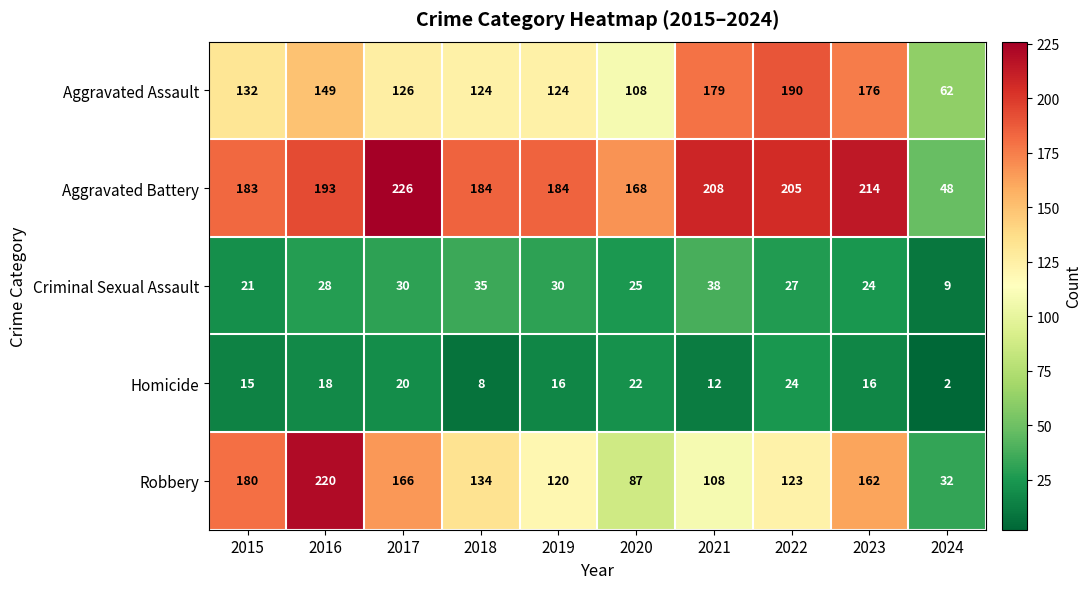

What is the maximum value shown in the chart?

226